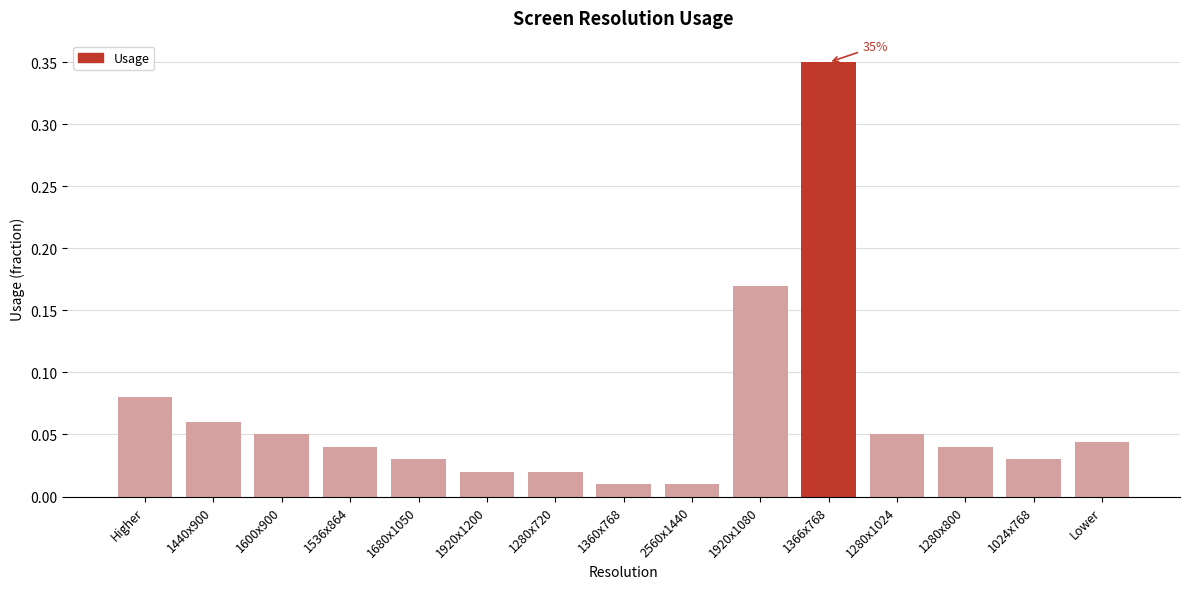

The value at 1536x864 is 0.1. True or false?

False